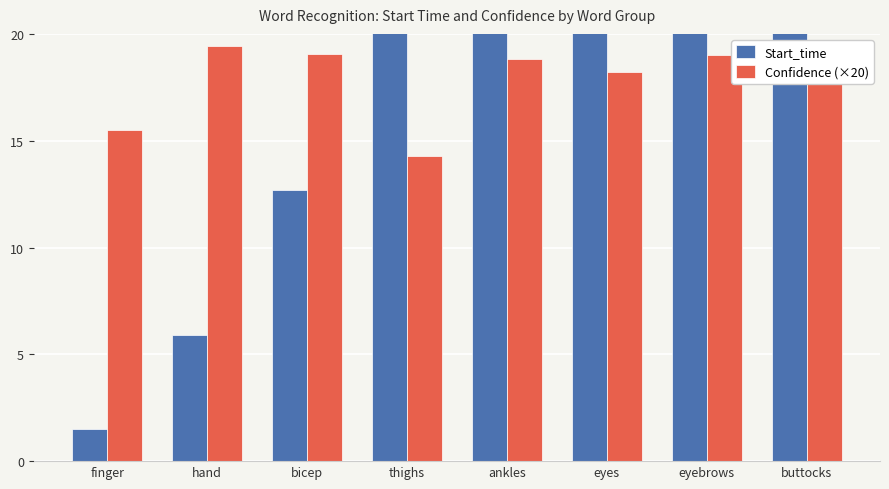

Does the chart contain any negative values?

No